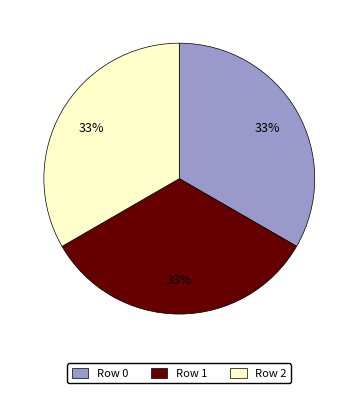

Do Row 1 and Row 0 together represent more than half of the pie?

Yes